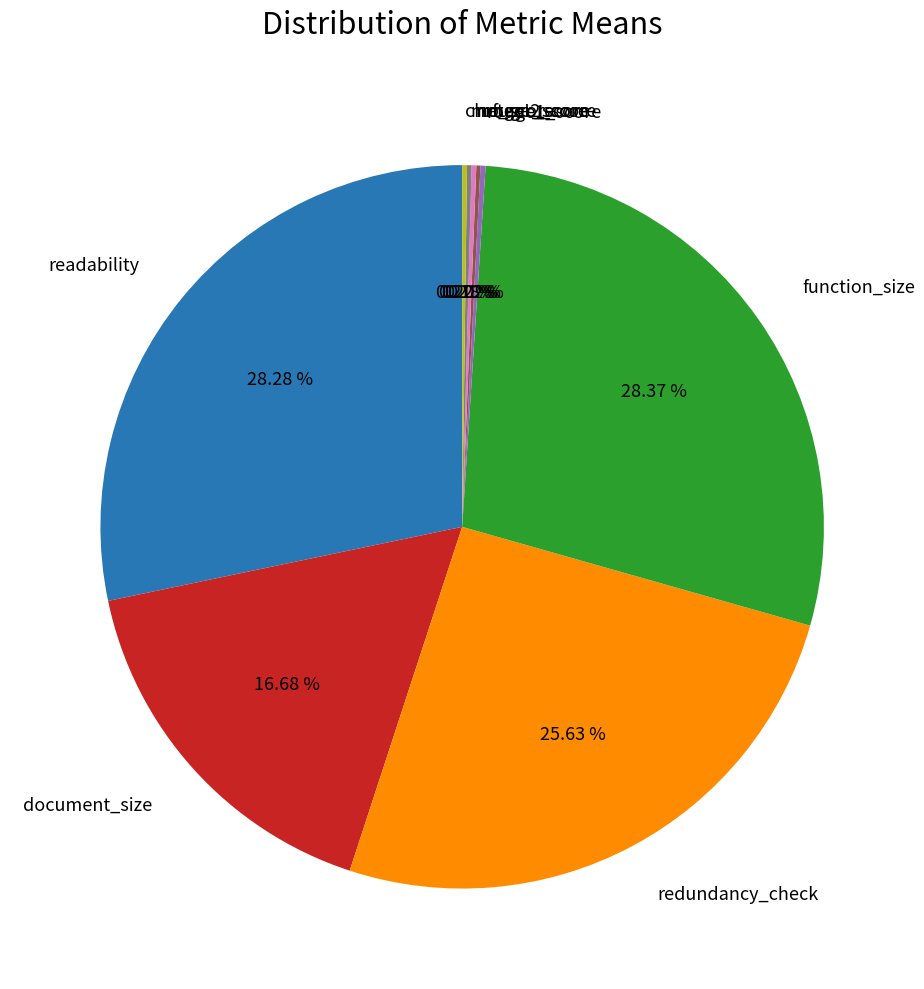

Is there any slice that represents more than half of the pie?

No